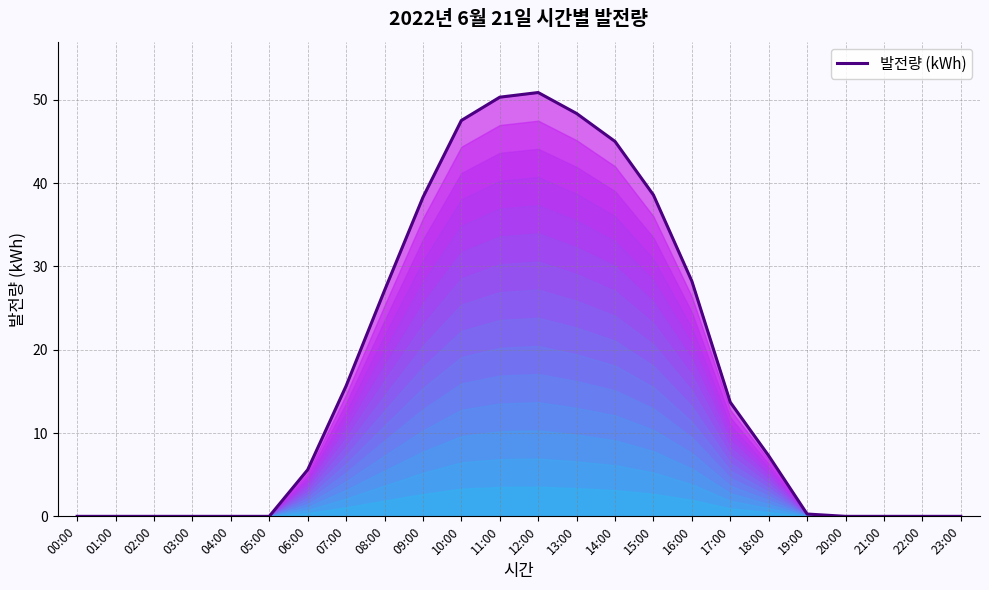

What is the maximum value shown in the chart?

50.9